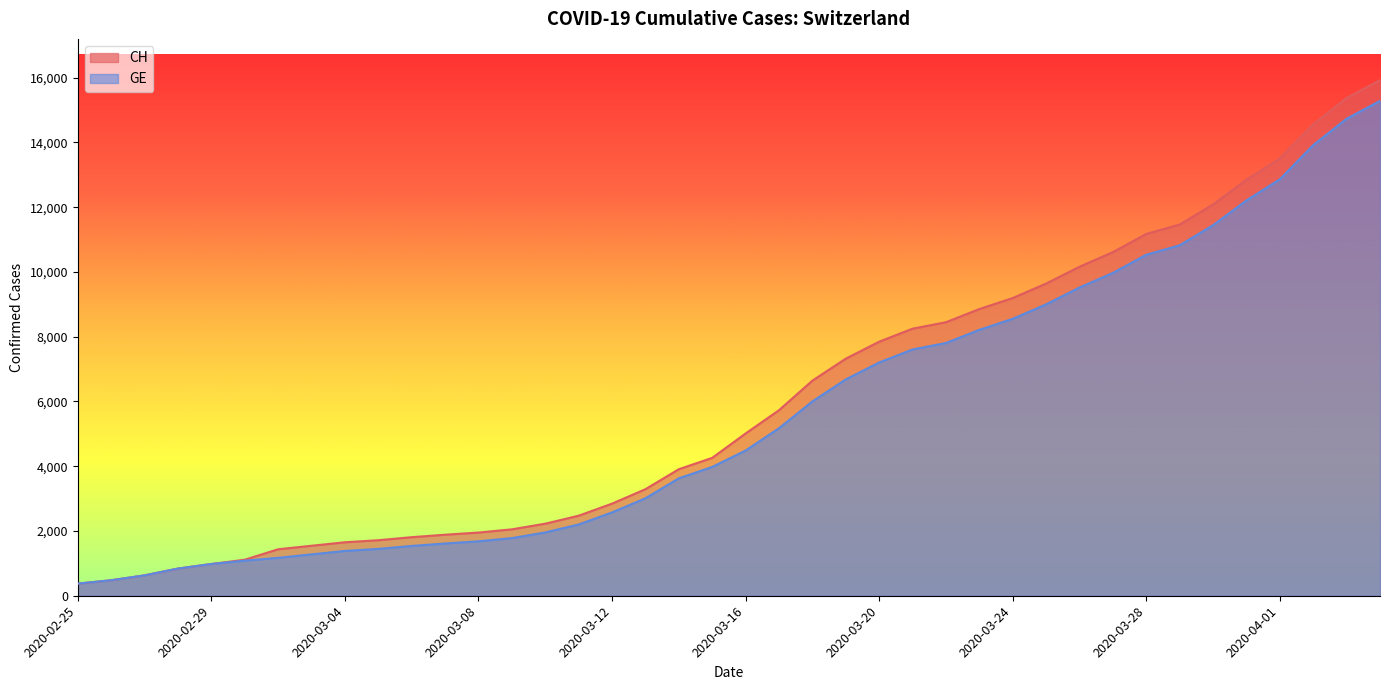

How many lines are shown in the chart?

2